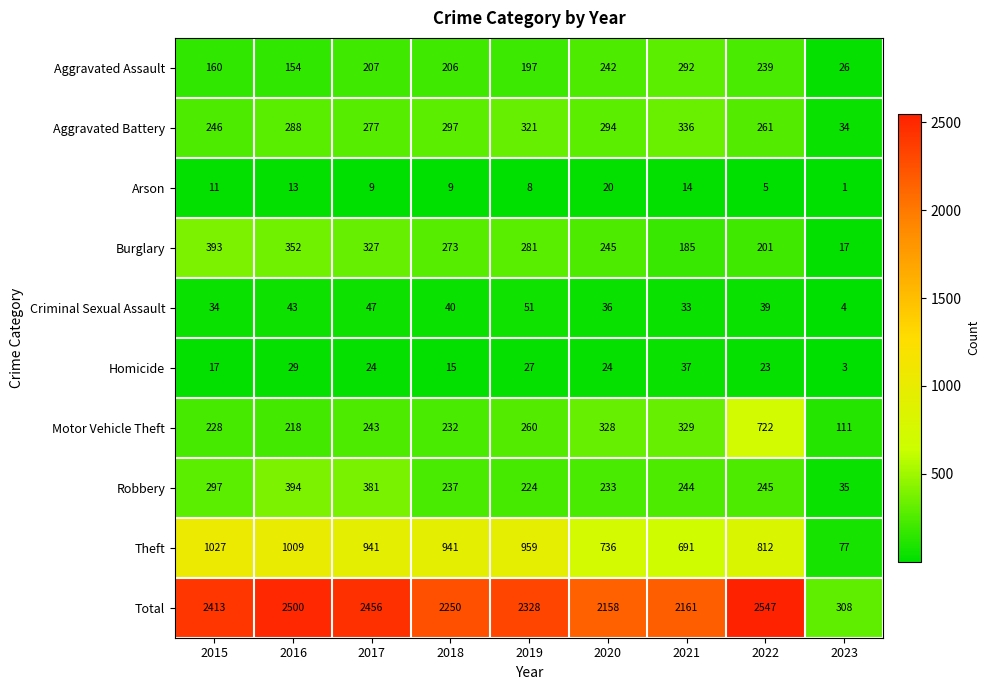

How many data points does each series have?

9